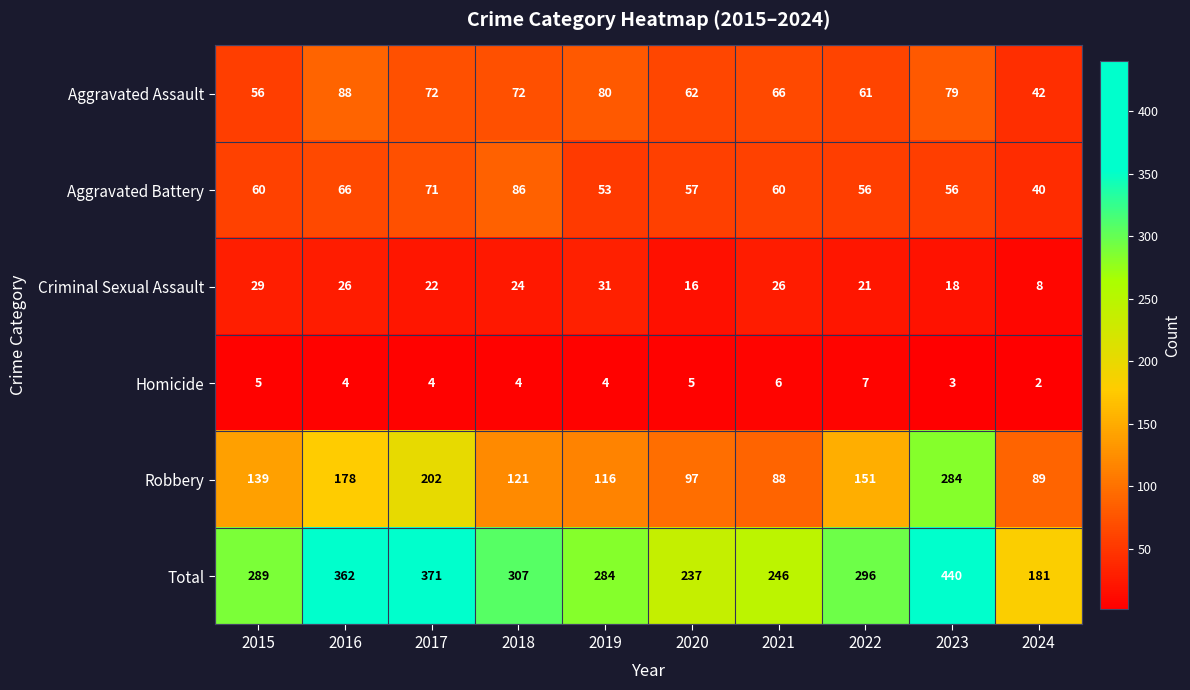

What is the difference between the maximum and minimum values in the Aggravated Battery series?

46